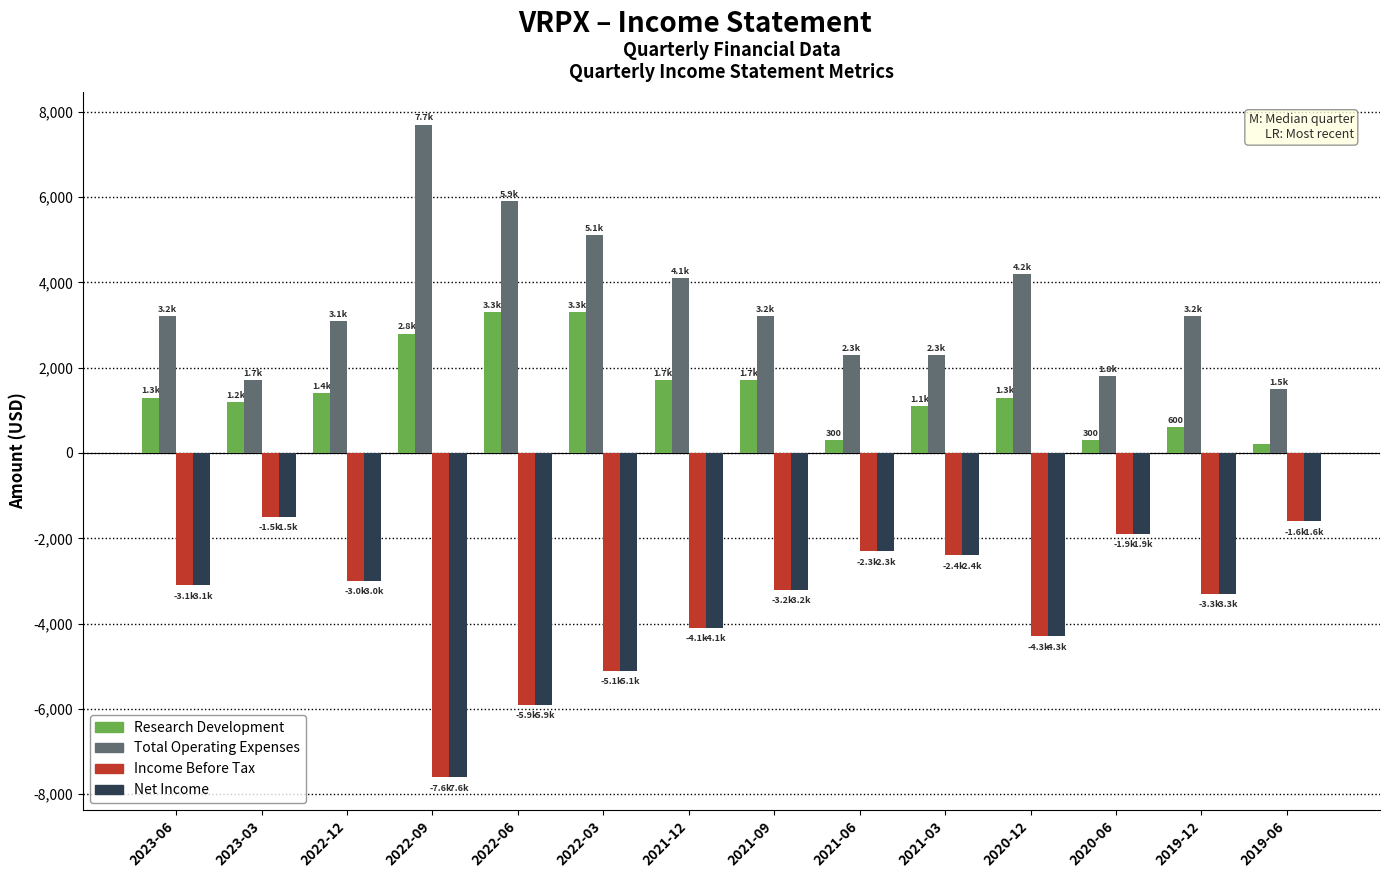

The value of Income Before Tax at 2021-06 is -945. True or false?

False